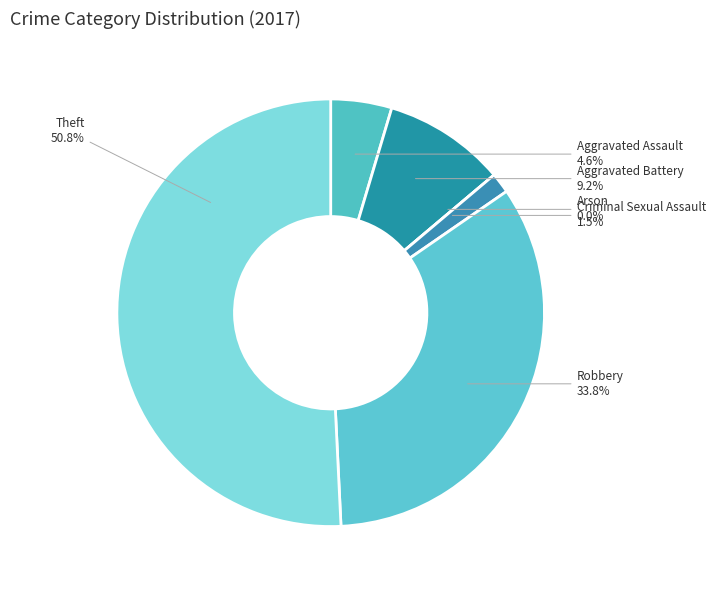

What is the change in value from Aggravated Assault to Robbery?

+19